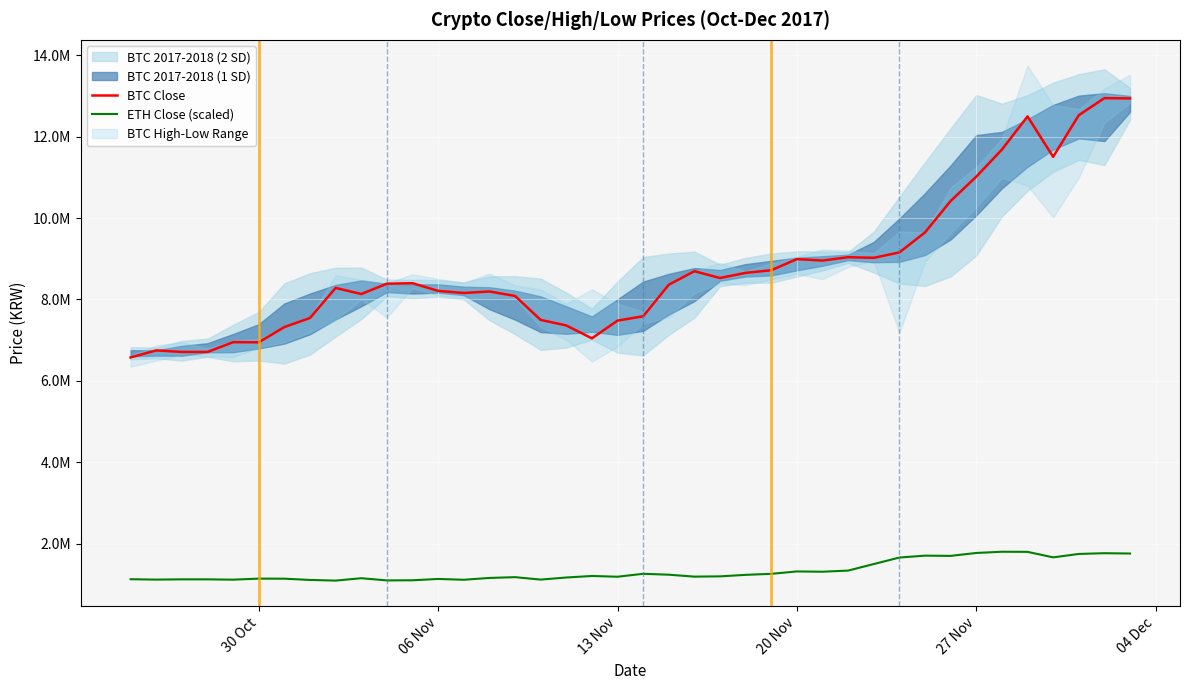

What is the average value of the ETH Close (scaled) series?

1318758.8